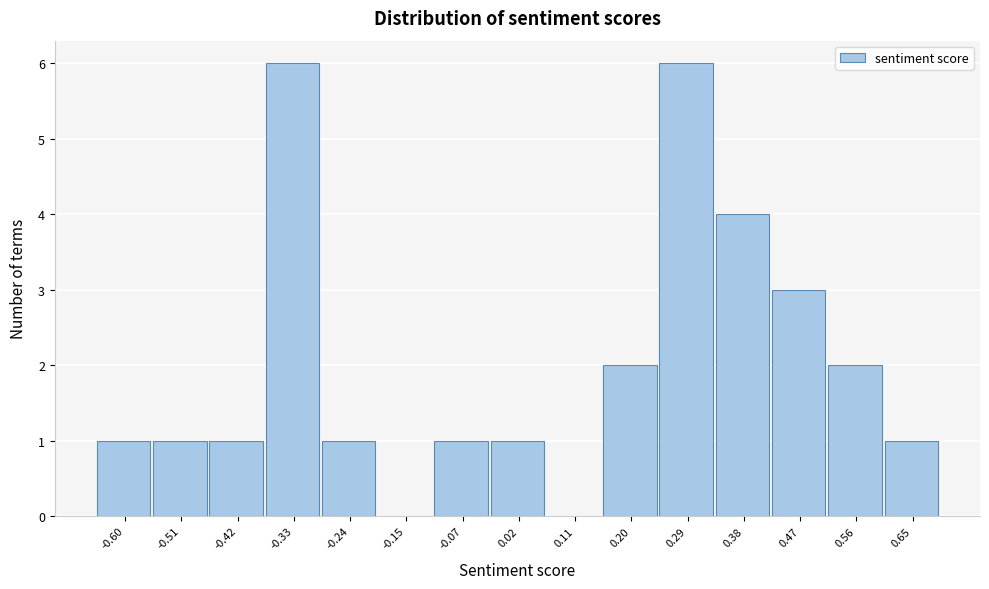

Reading left to right, list all the values displayed in this chart.

-0.60=1	-0.51=1	-0.42=1	-0.33=6	-0.24=1	-0.15=0	-0.07=1	0.02=1	0.11=0	0.20=2	0.29=6	0.38=4	0.47=3	0.56=2	0.65=1